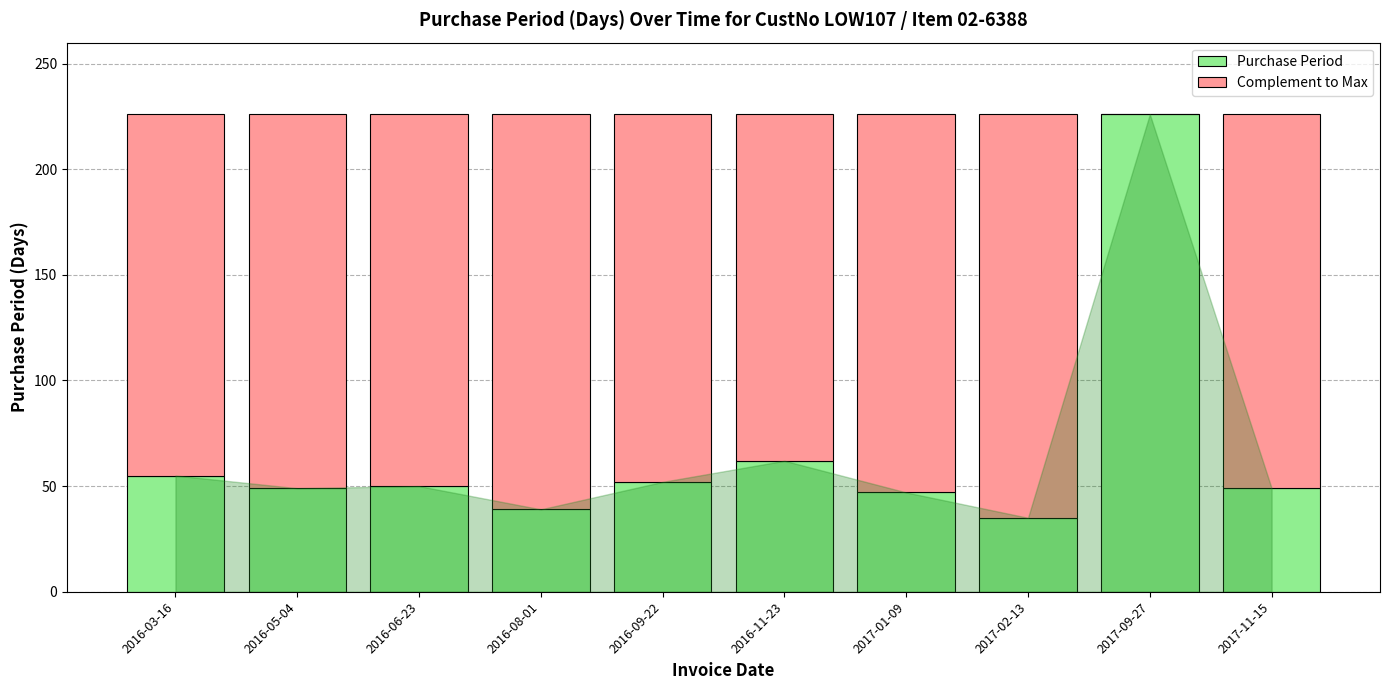

What is the sum of the Purchase Period values at 2016-05-04 and 2016-11-23?

111